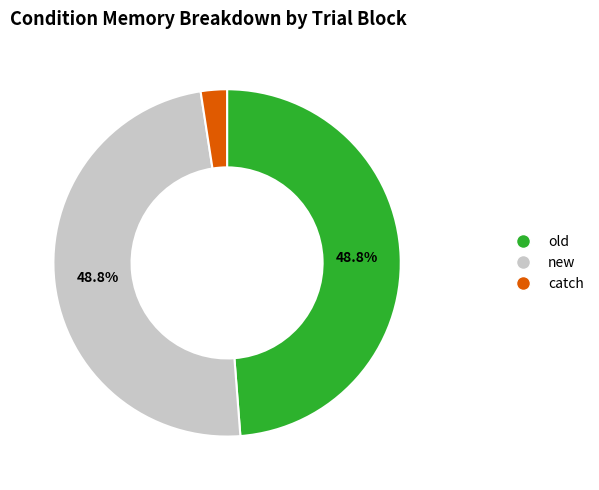

Does any single category account for the majority?

No